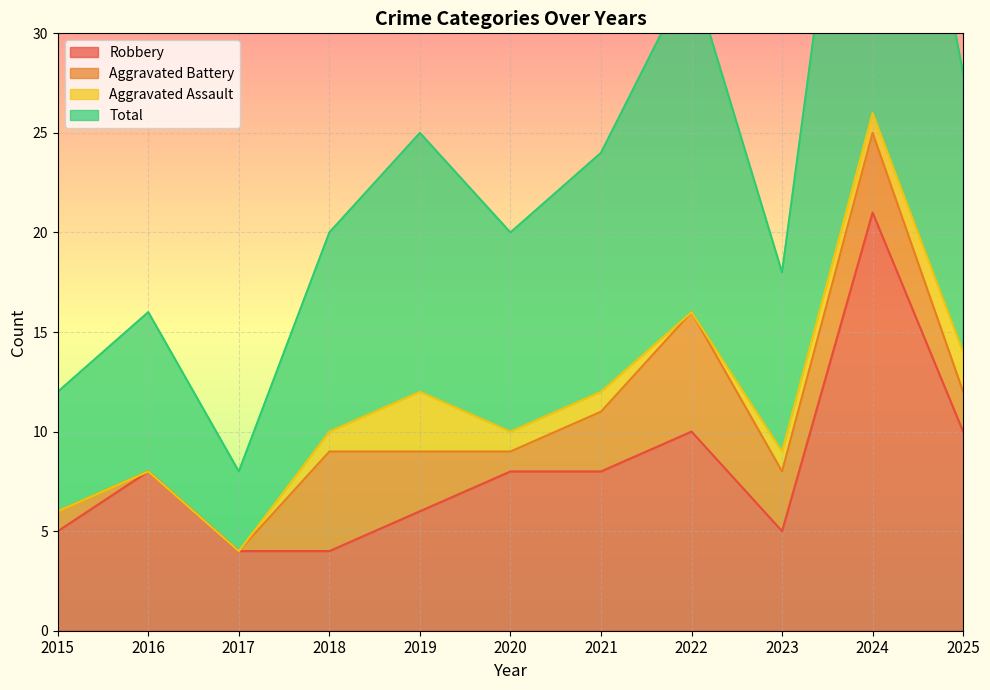

True or false: Robbery has a value of 2 at 2016.

False